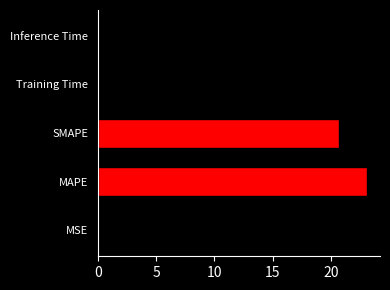

Read the value at MAPE.

23.0